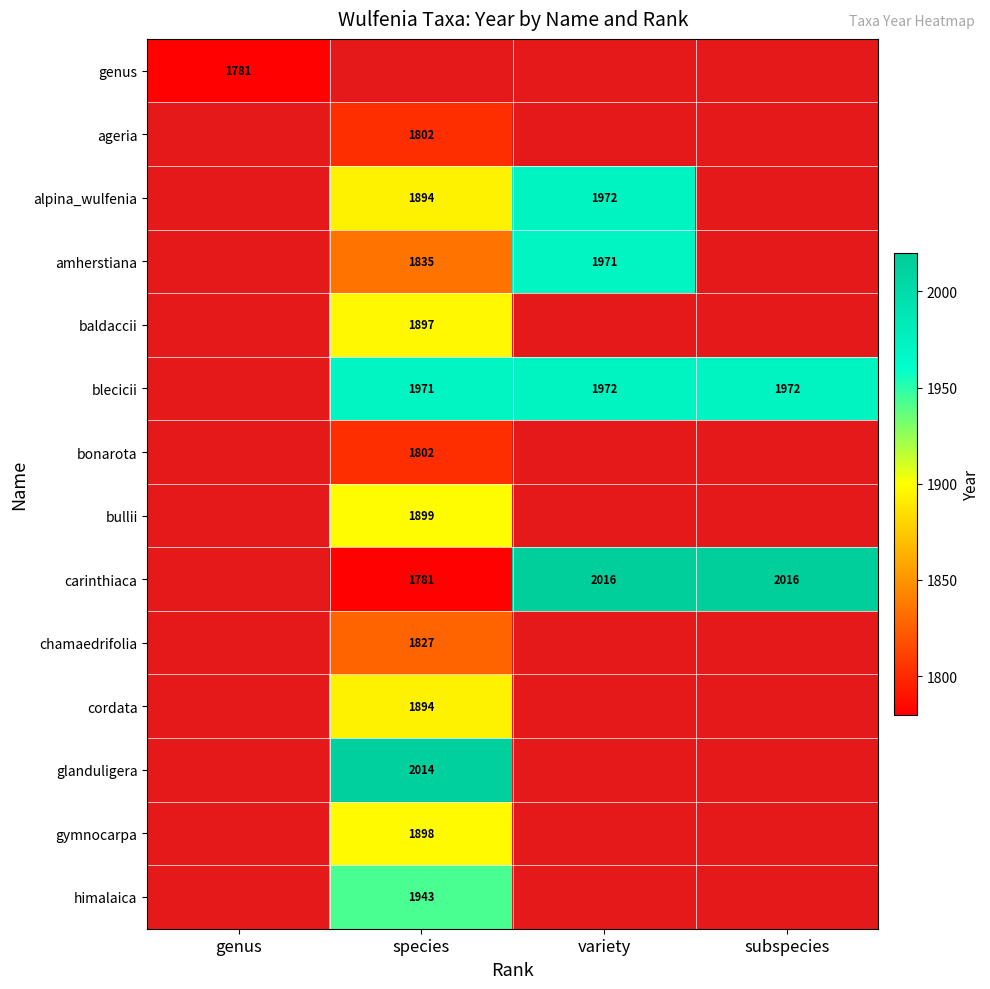

Is it true that chamaedrifolia equals 2798 at species?

False